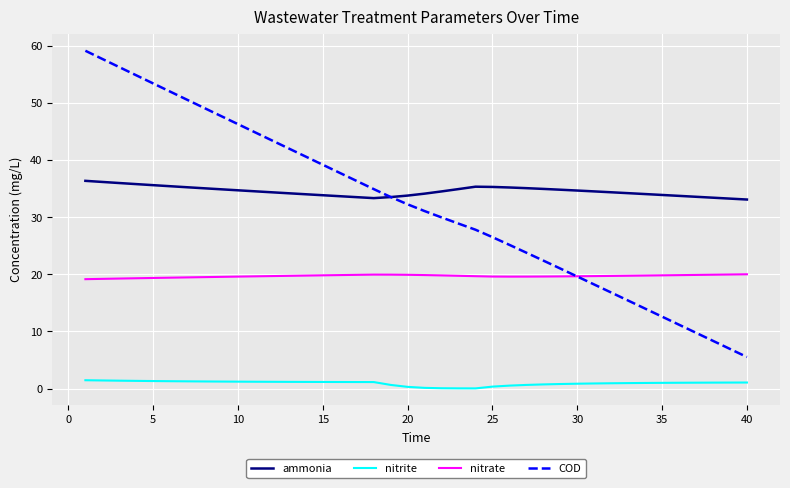

Which series has the largest range (max minus min)?

COD